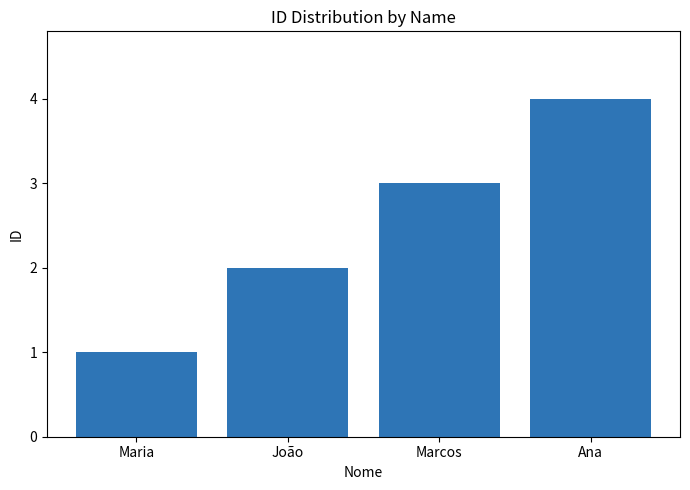

What is the difference between the values at Maria and Ana?

3